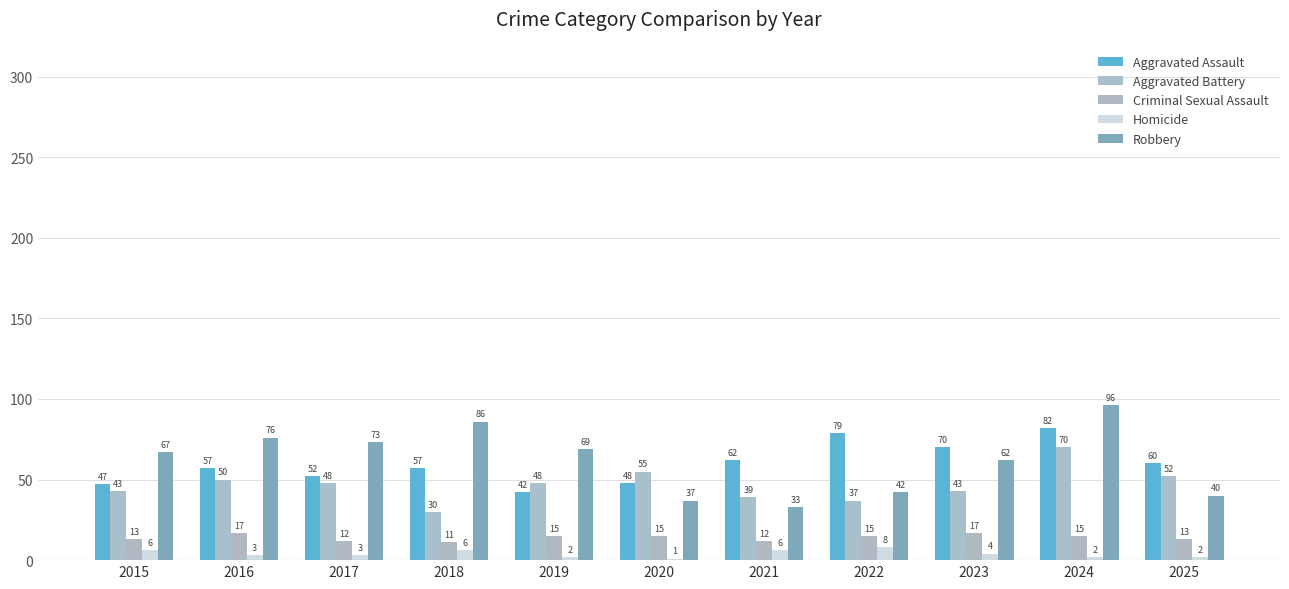

Reading right to left, extract all data points from this chart.

Aggravated Assault: 60	82	70	79	62	48	42	57	52	57	47
Aggravated Battery: 52	70	43	37	39	55	48	30	48	50	43
Criminal Sexual Assault: 13	15	17	15	12	15	15	11	12	17	13
Homicide: 2	2	4	8	6	1	2	6	3	3	6
Robbery: 40	96	62	42	33	37	69	86	73	76	67